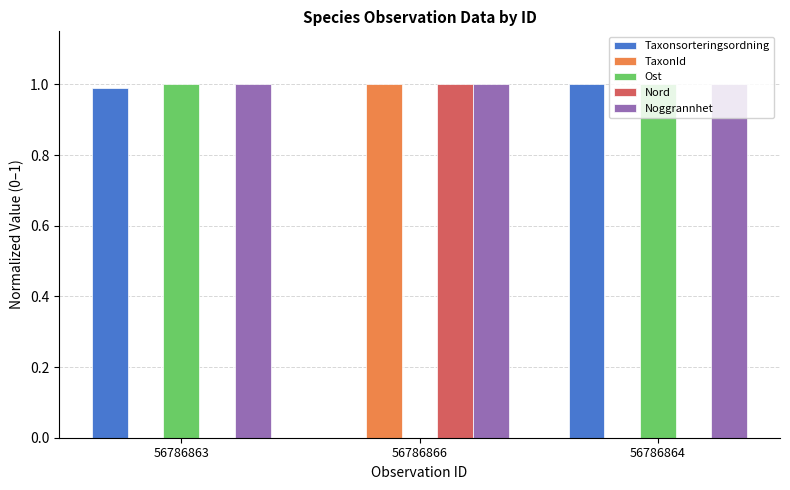

How many groups of bars are there?

3